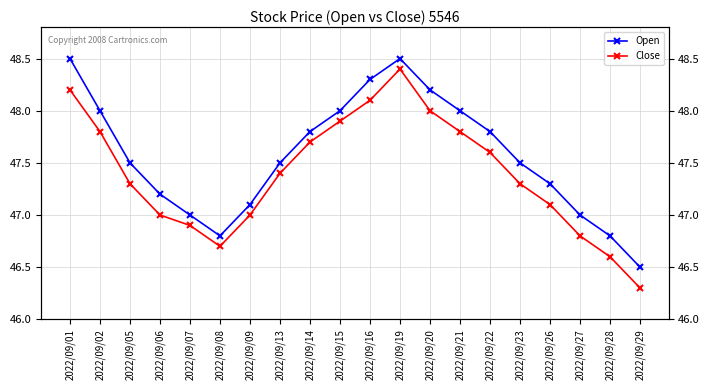

What is the difference between the maximum and minimum values in the Close series?

2.1